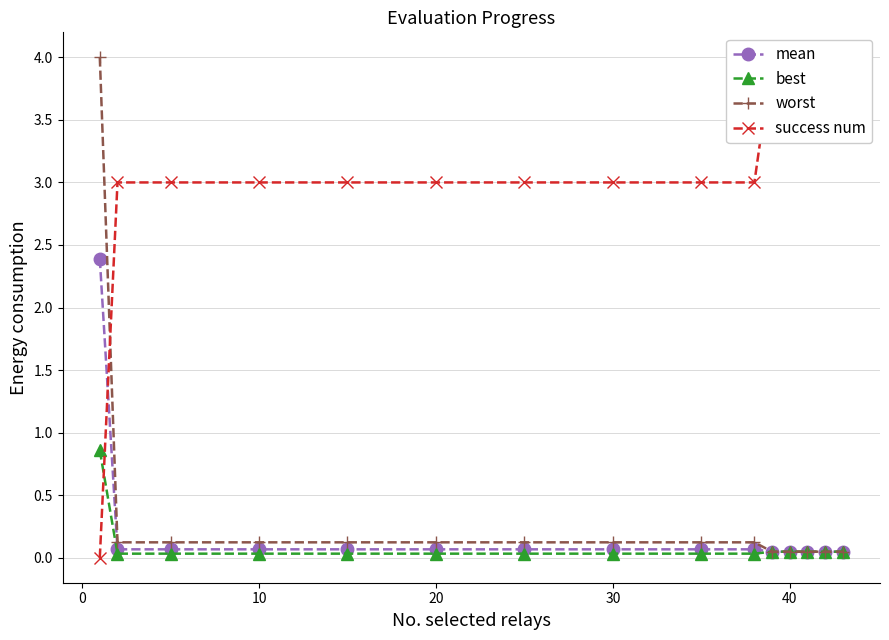

Which series has the largest total across all categories?

success num